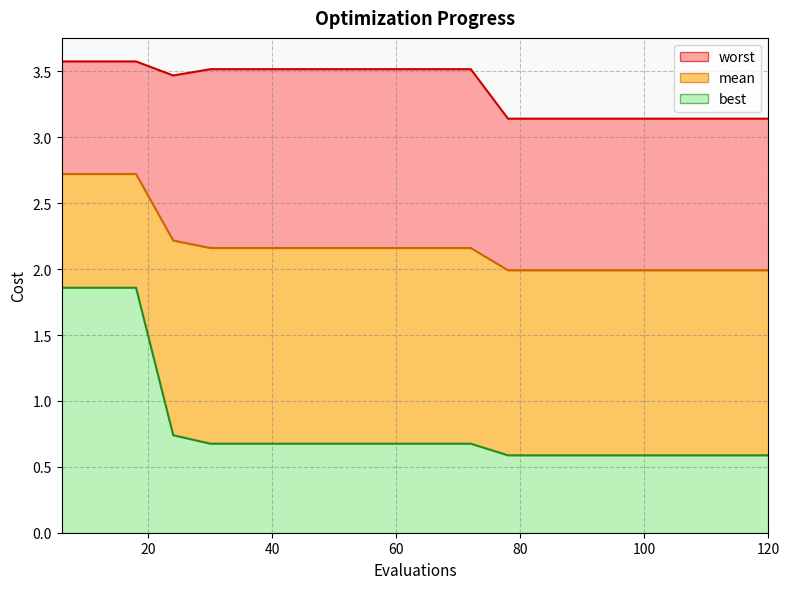

What is the difference between the mean values at 36 and 78?

0.2